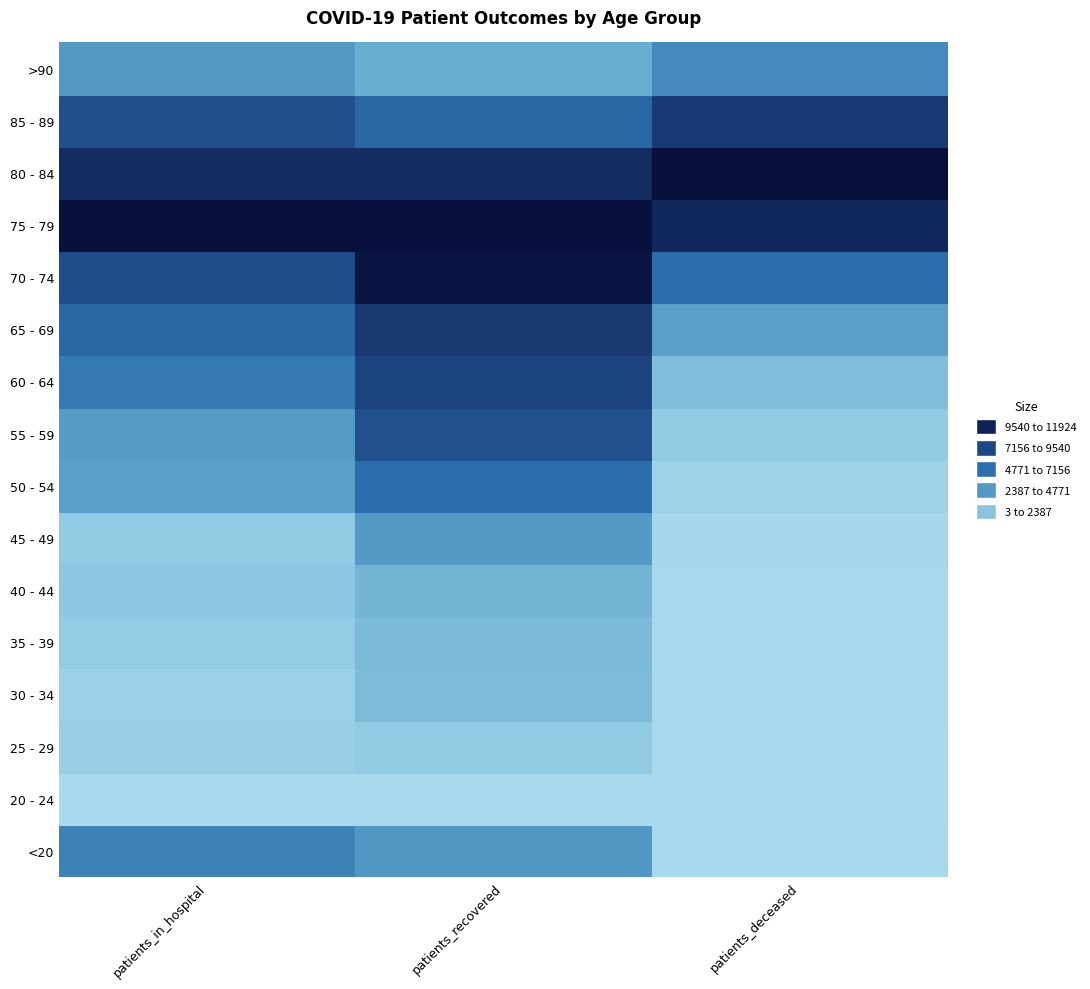

Where is 85 - 89 nearest to the value 3547?

2